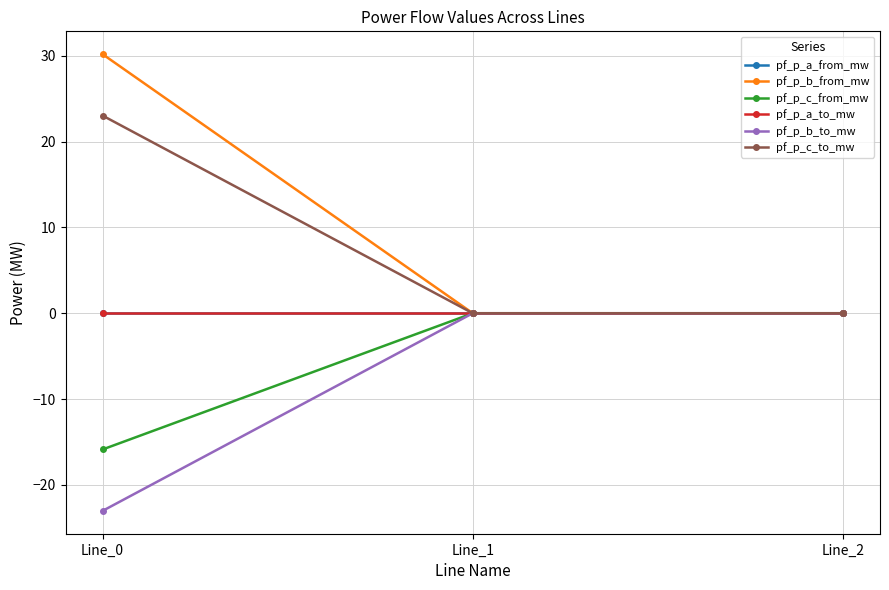

True or false: pf_p_a_from_mw has a value of -0.0 at Line_2.

False